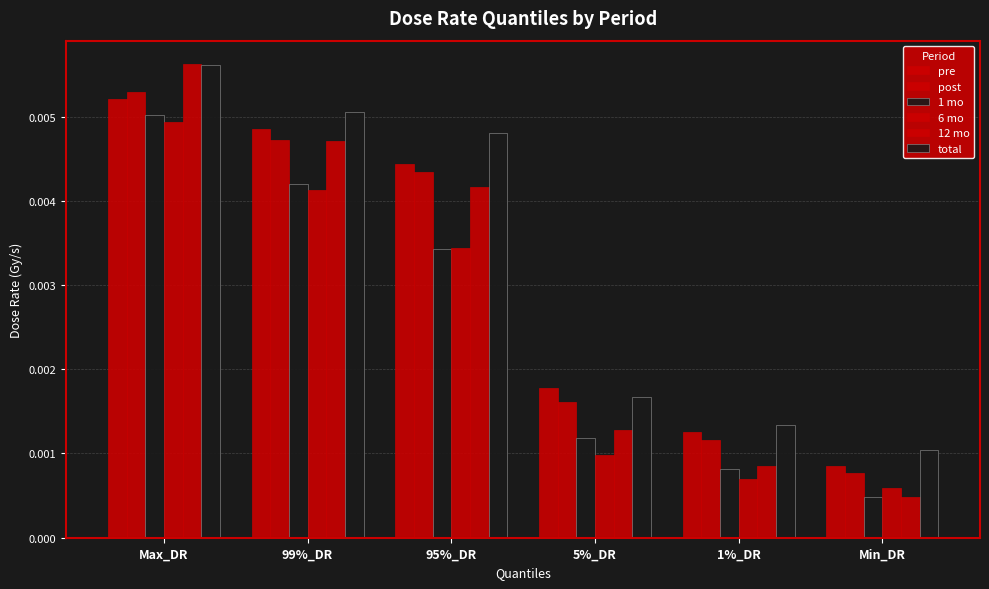

Does the chart contain any negative values?

No